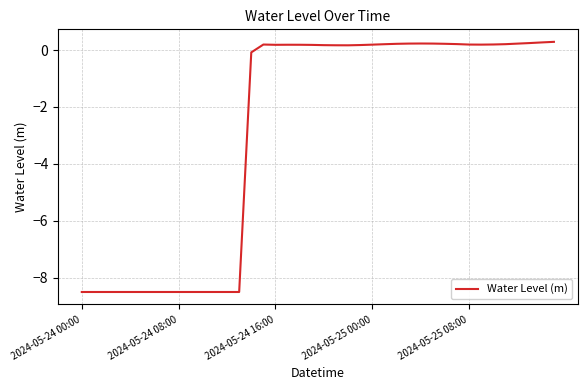

What is the difference between the maximum and minimum values?

8.8